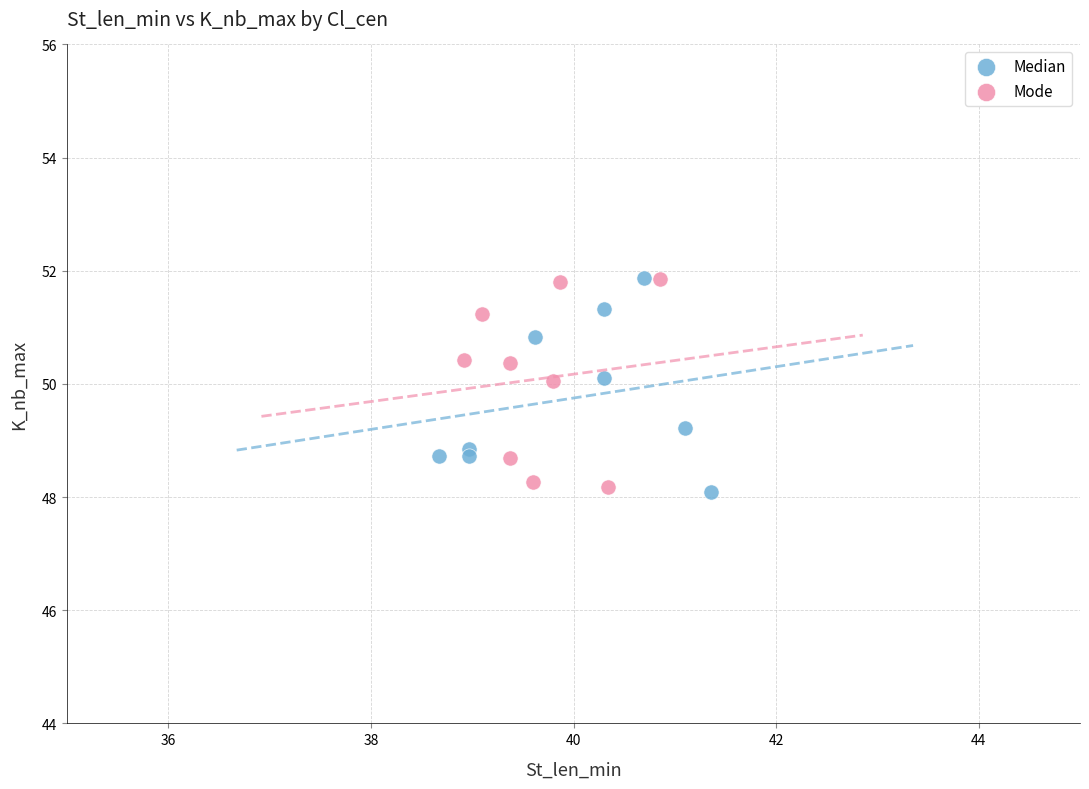

What are all the series names shown in the legend?

Median, Mode